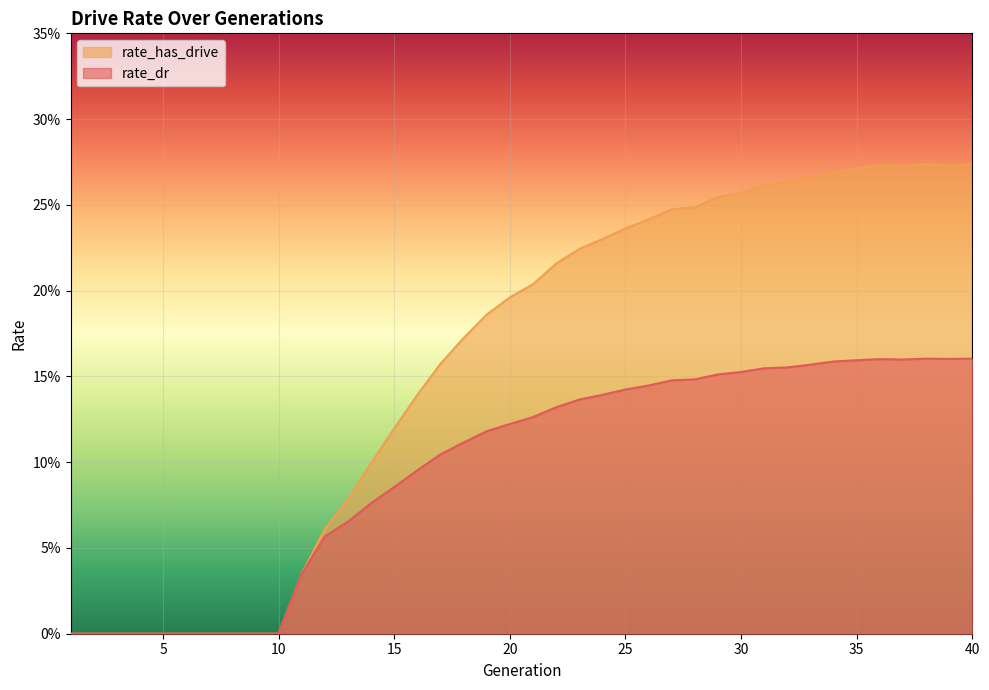

What is the difference between the highest and lowest values at 19?

0.1